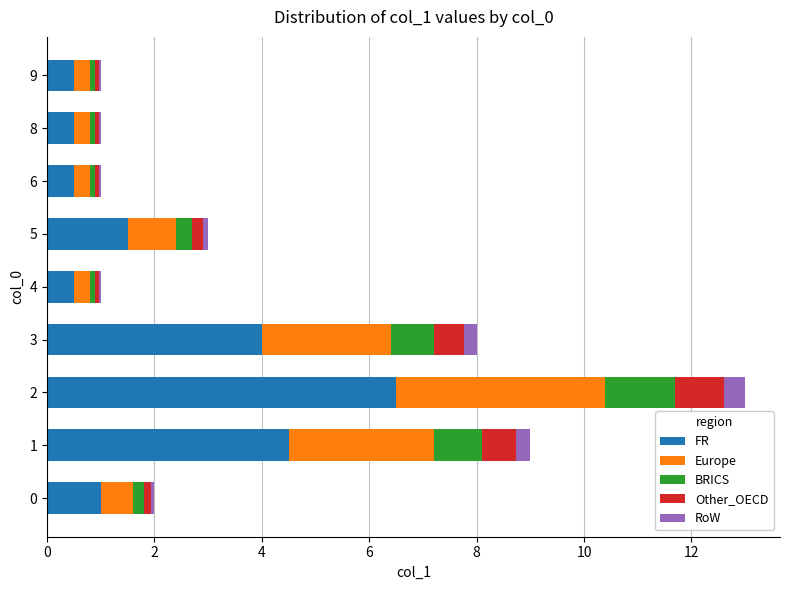

What is the average value of the FR series?

2.2